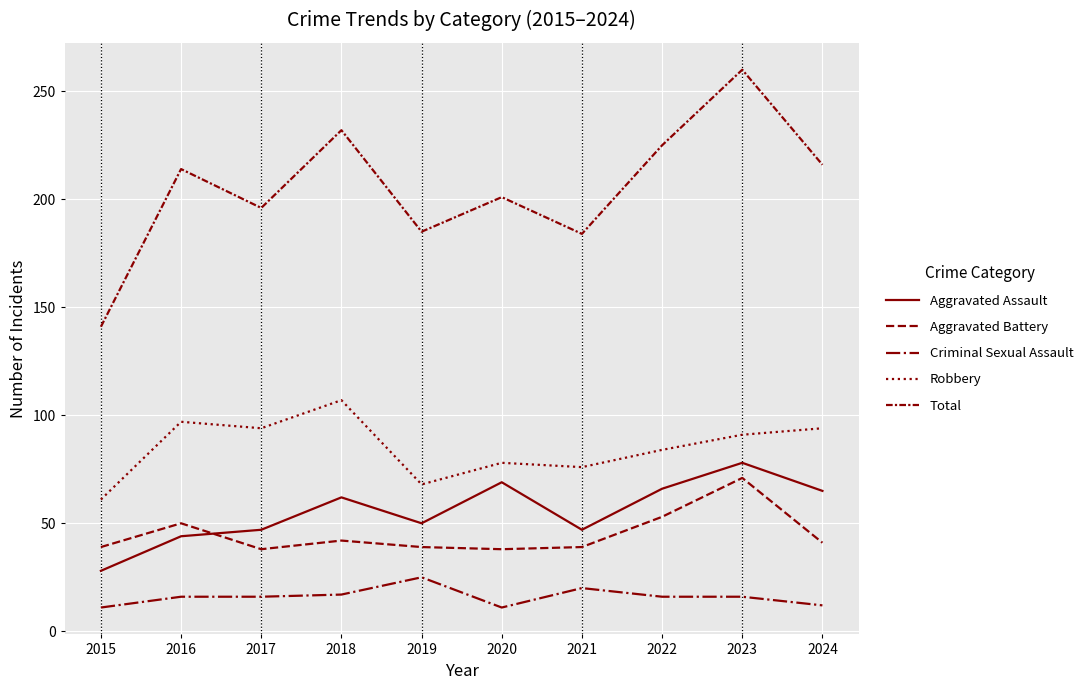

Which has a higher value, 2017 or 2019?

2019